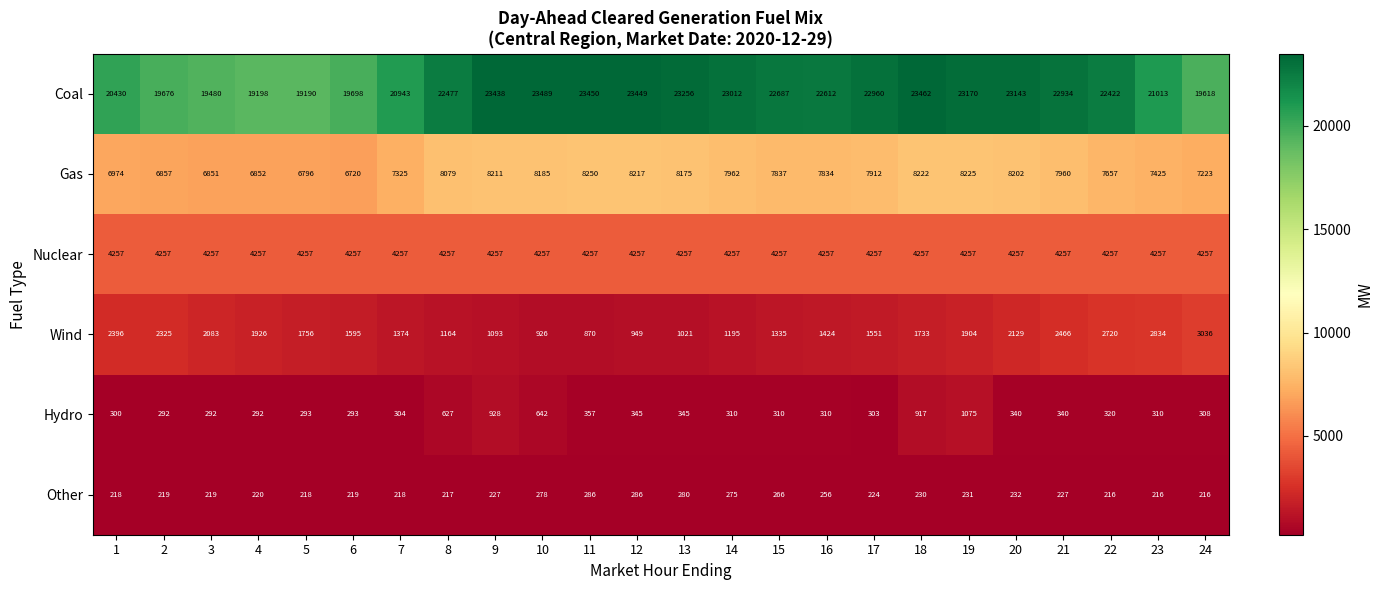

At which category is the sum across all series the highest?

19